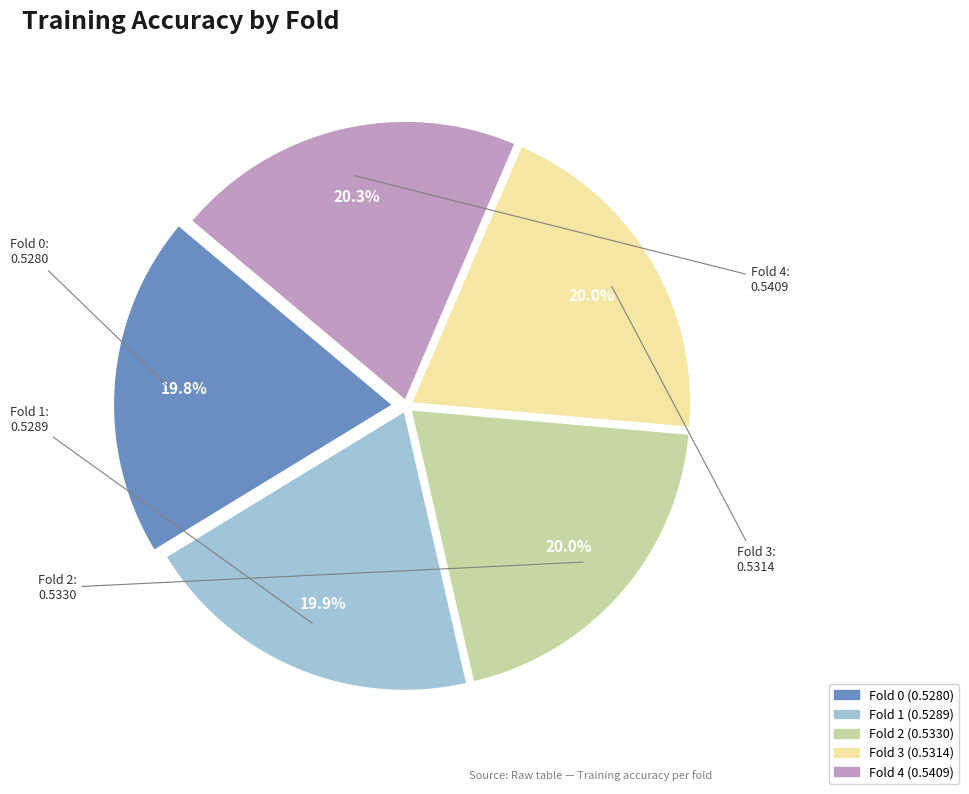

How many slices are in this pie chart?

5